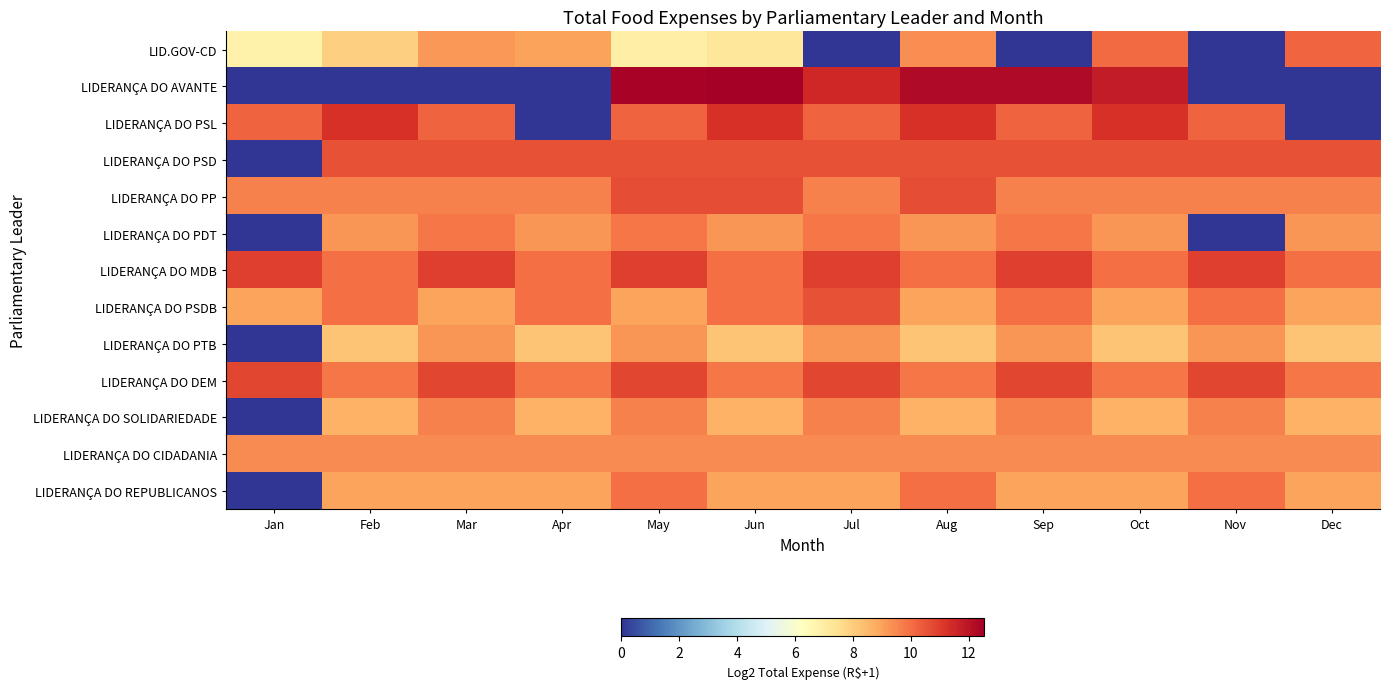

Which has a higher value, Sep or Aug?

Aug